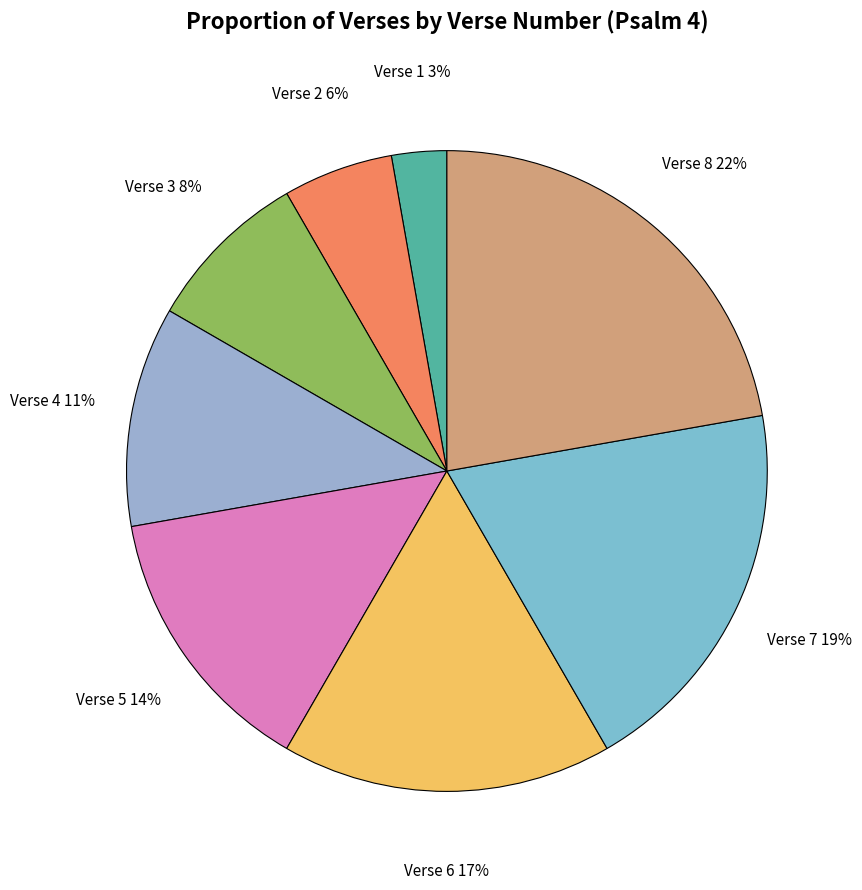

Which category has the biggest portion of the pie?

Verse 8